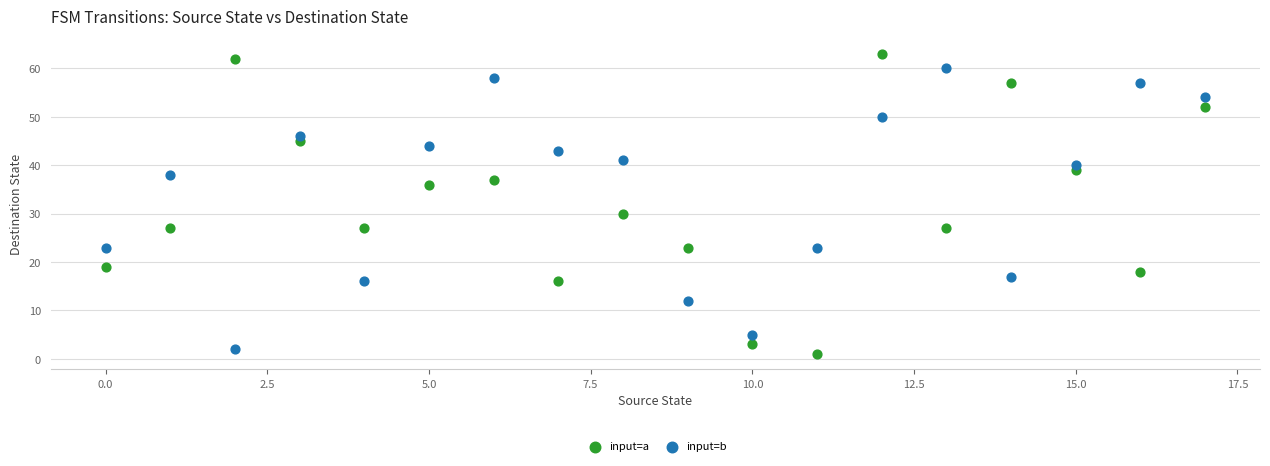

Across all series, what Y value is closest to 32?

30